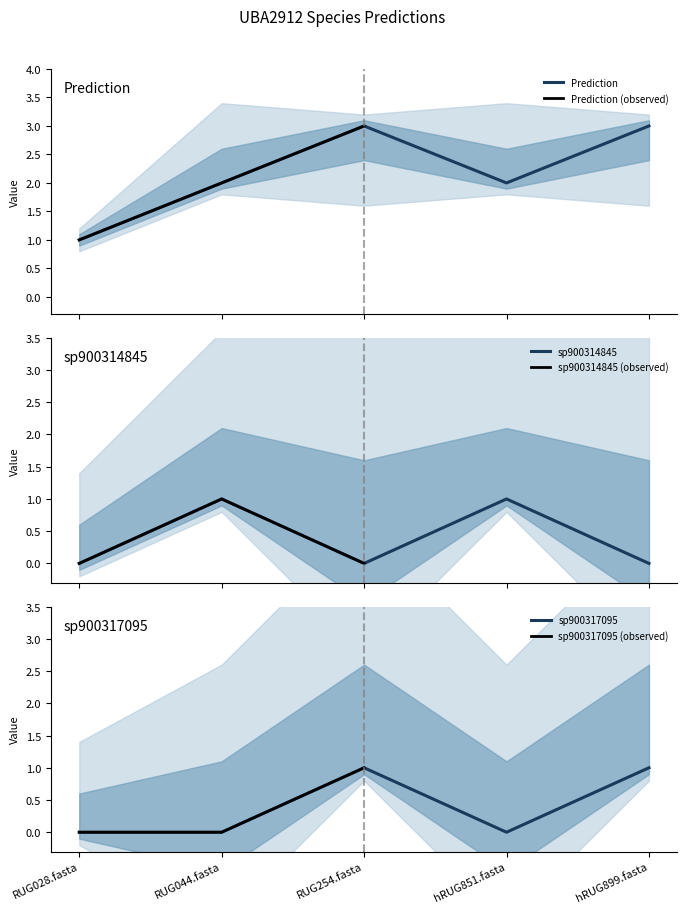

True or false: 3-s__UBA2912 sp900317095 has a value of -1 at hRUG851.fasta.

False